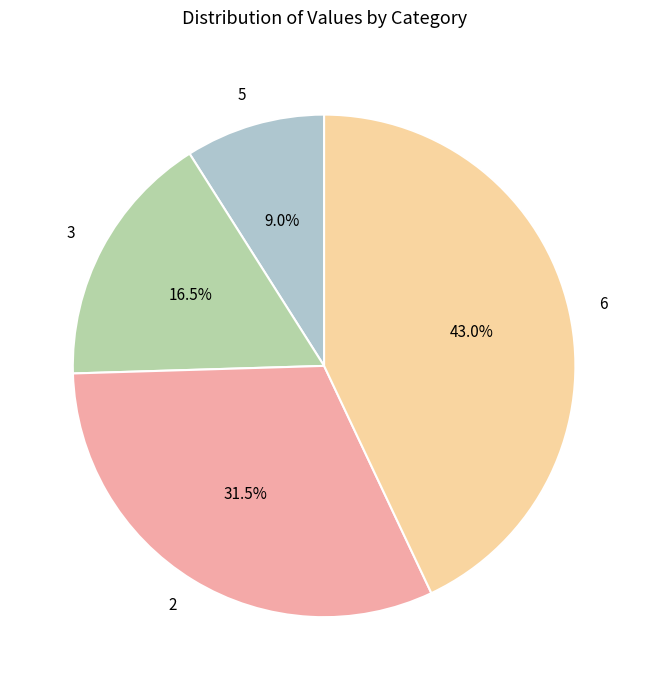

What is the ratio of the value at 6 to the value at 3?

2.6